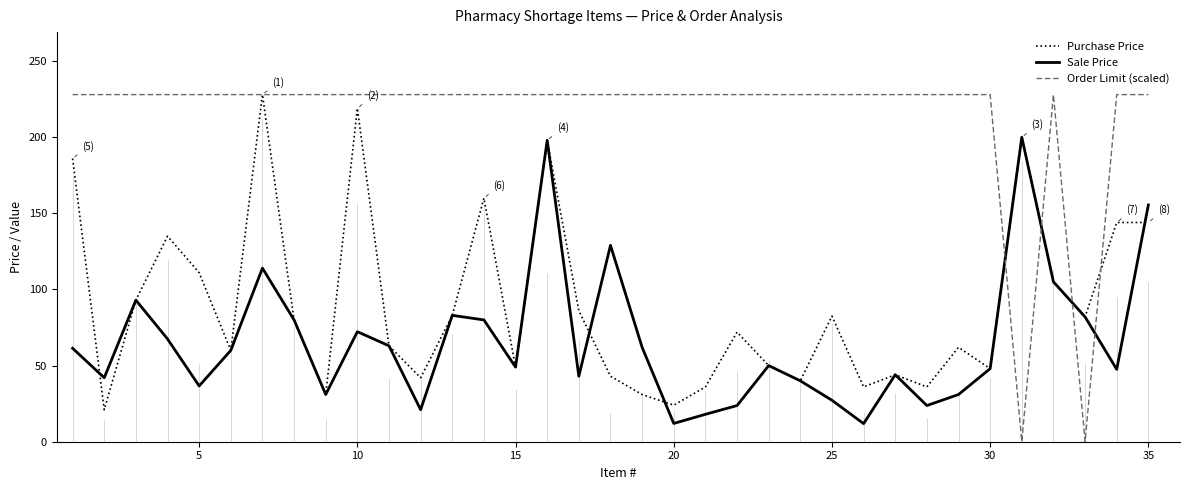

Rank the series by their average value, from lowest to highest.

Sale Price, Purchase Price, Order Limit (scaled)